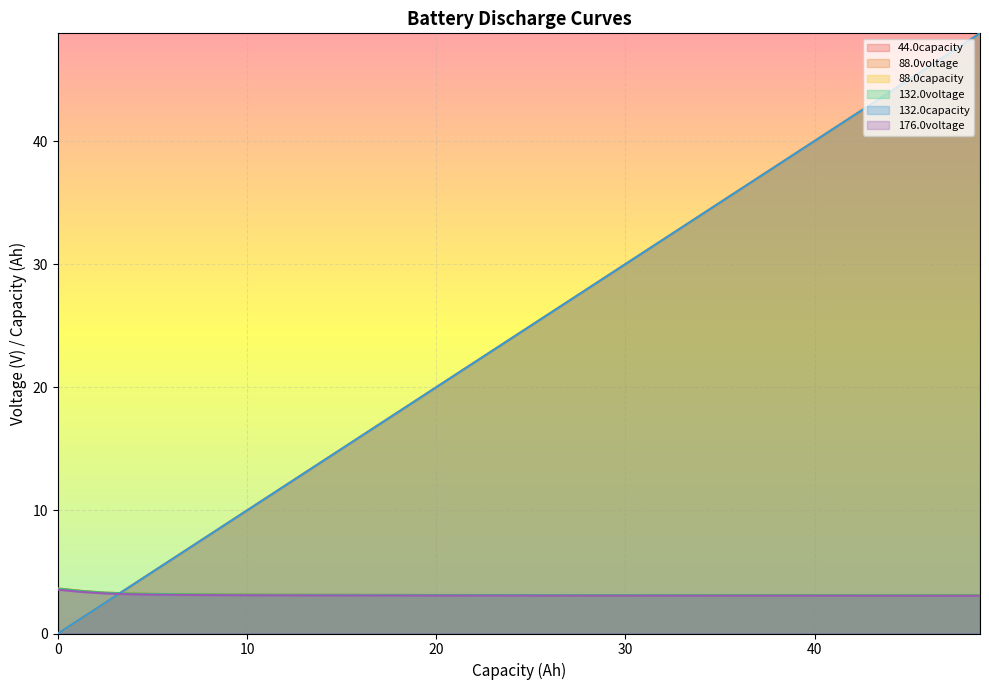

After their last crossing, which series has the higher values: 132.0voltage or 44.0capacity?

44.0capacity